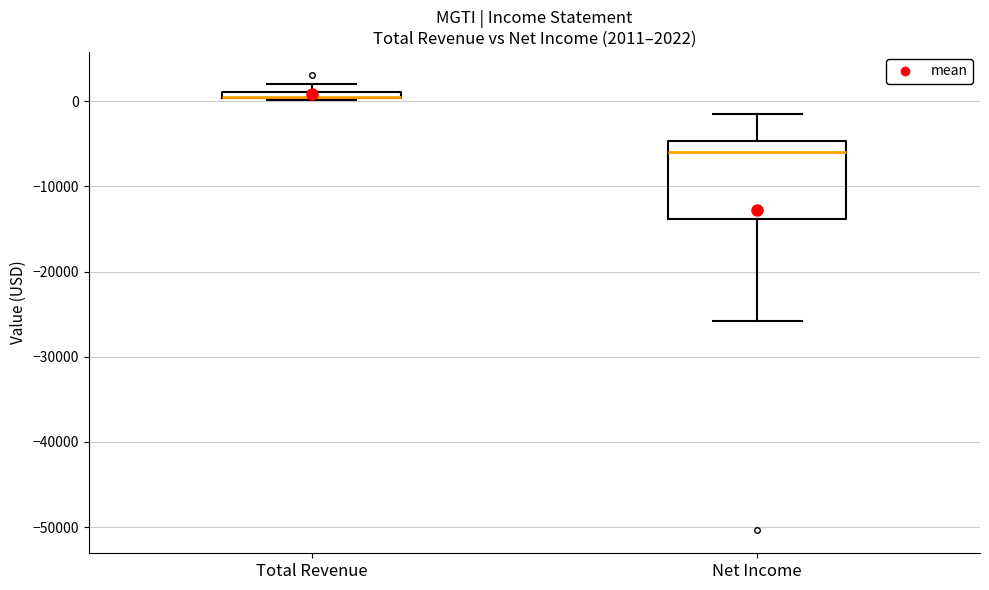

Which box is the tallest, from its lower edge to its upper edge?

Net Income